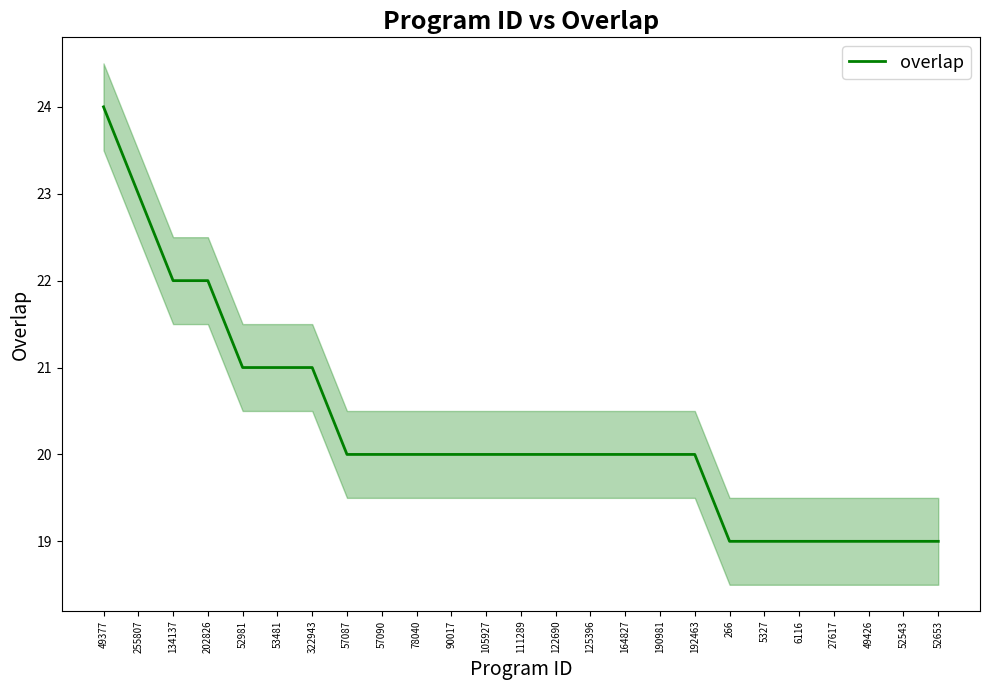

What is the label of the 4th point from the left?

202826